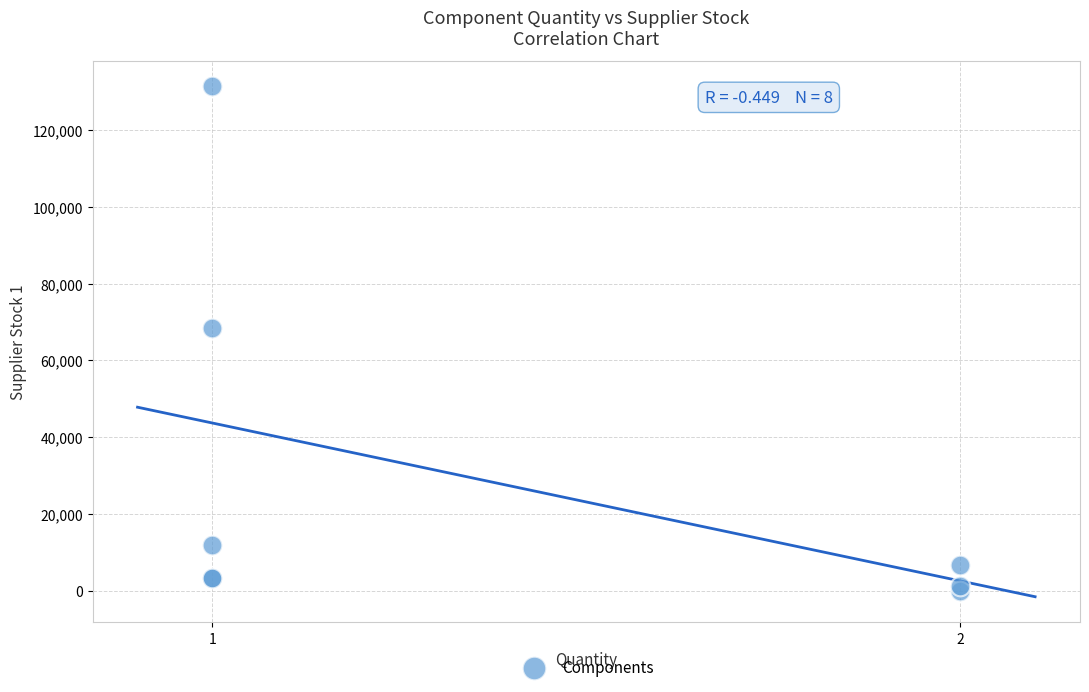

What Y value in the scatter plot is closest to 65676?

68360